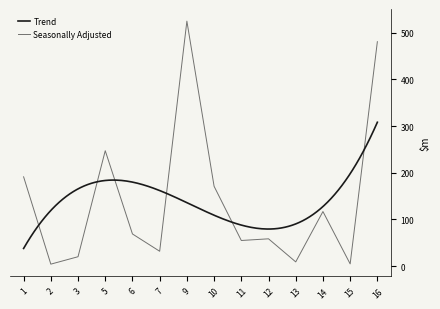

Reading left to right, list all the values displayed in this chart.

1=191.3	2=4.1	3=20.0	5=247.3	6=68.8	7=31.7	9=525.1	10=171.0	11=54.8	12=58.4	14=116.9	13=8.9	15=4.6	16=481.1